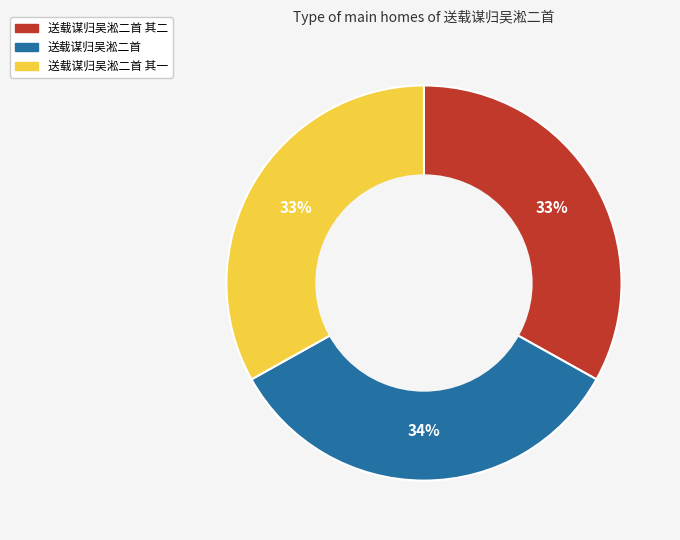

To the nearest percent, what is the difference between the largest and smallest slice percentages?

1%